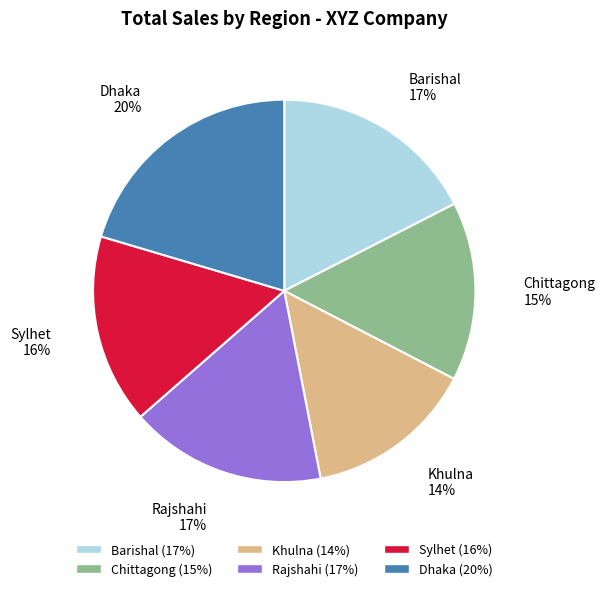

The Dhaka slice represents 20% of the pie. True or false?

True